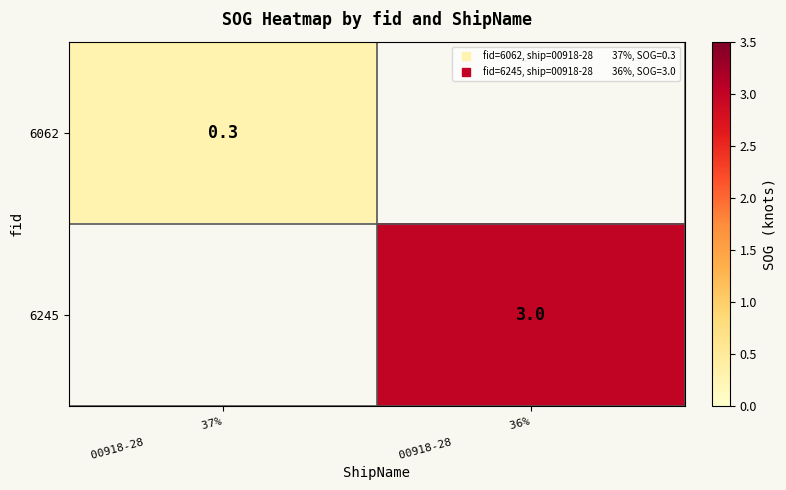

The 6245 series shows 1.2 at 00918-28 36%. True or false?

False